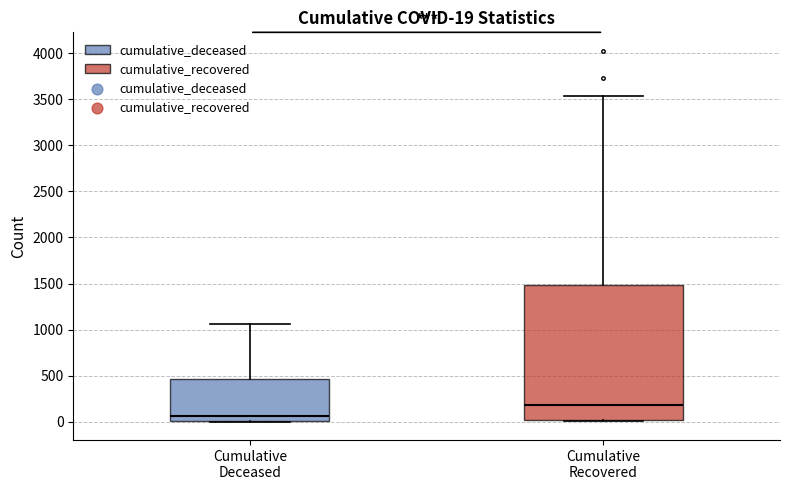

Which box's median line is the highest?

Cumulative Recovered